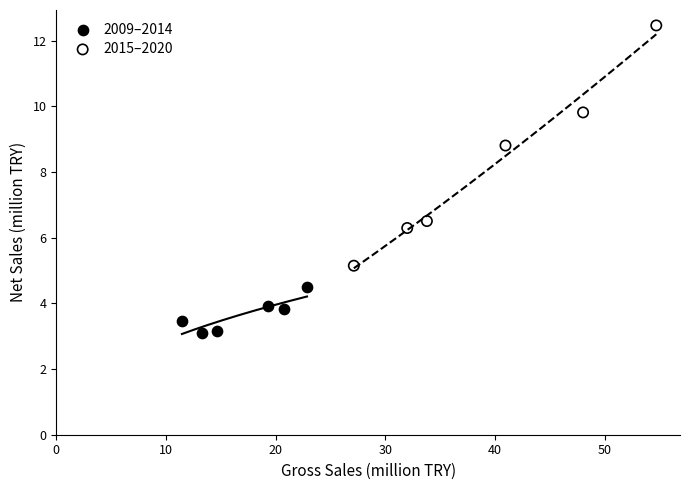

Which series reaches the minimum Y coordinate?

2009–2014